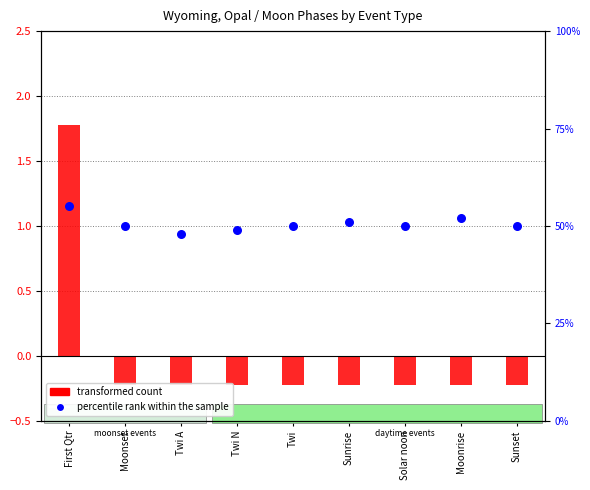

At how many categories does at least one series exceed 53?

1